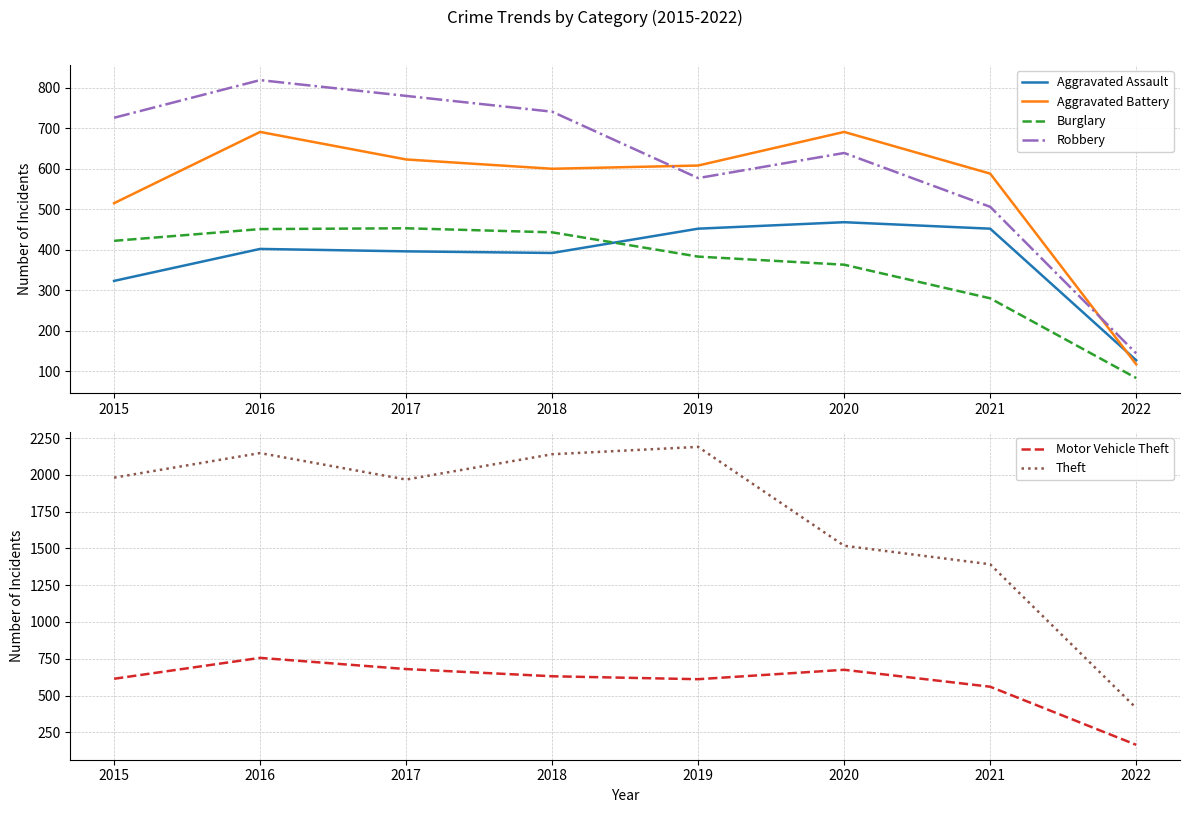

What is the sum of the Burglary values at 2020 and 2018?

806